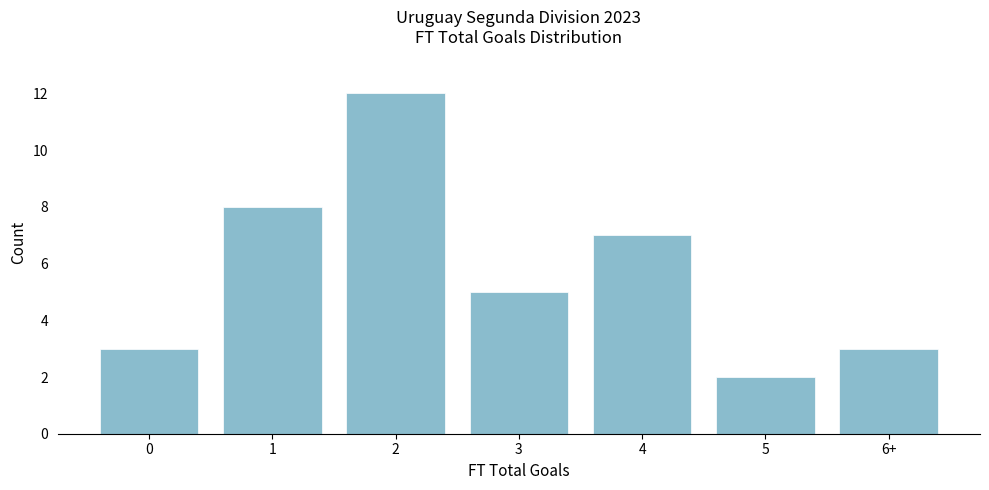

Reading right to left, transcribe all the data shown in this chart.

3	2	7	5	12	8	3